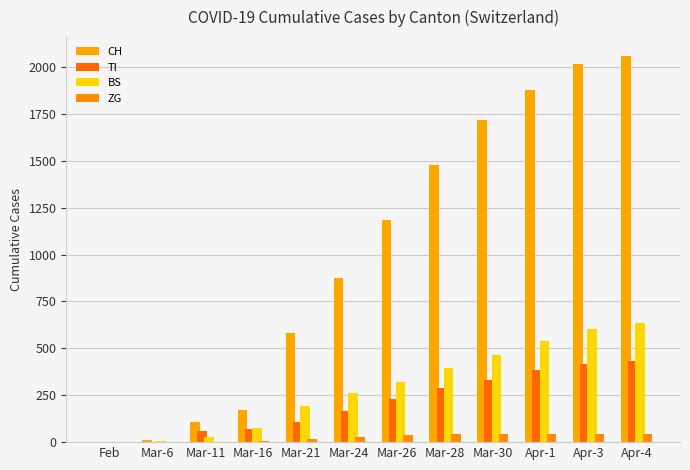

At which label is TI closest to 215?

Mar-26